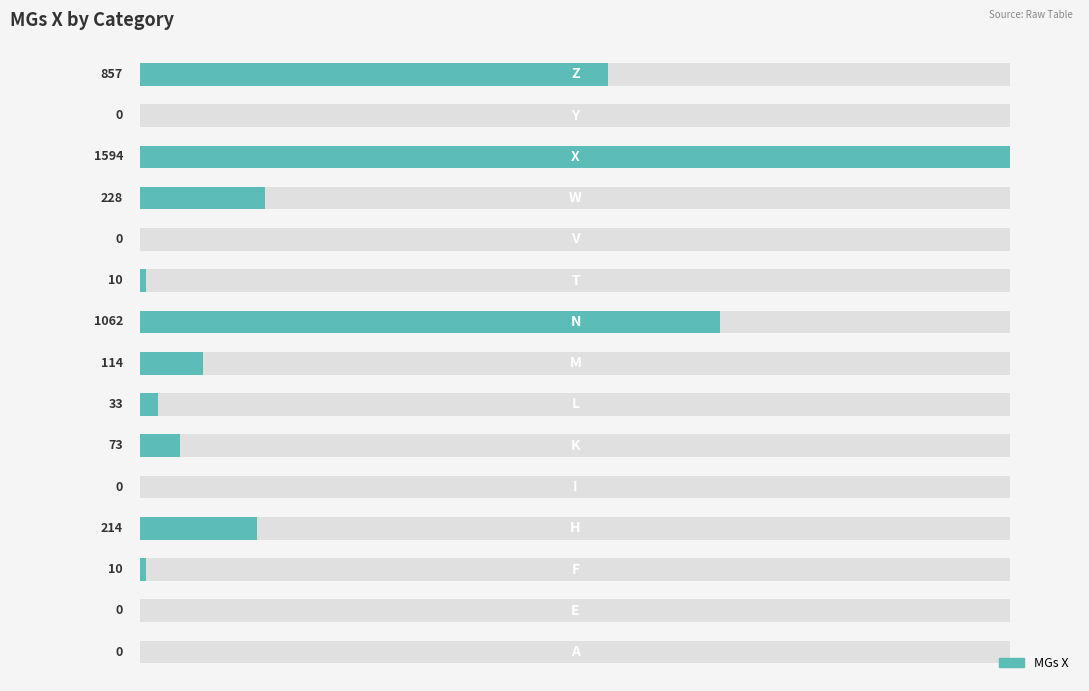

Between 12 and 8, which is larger?

12